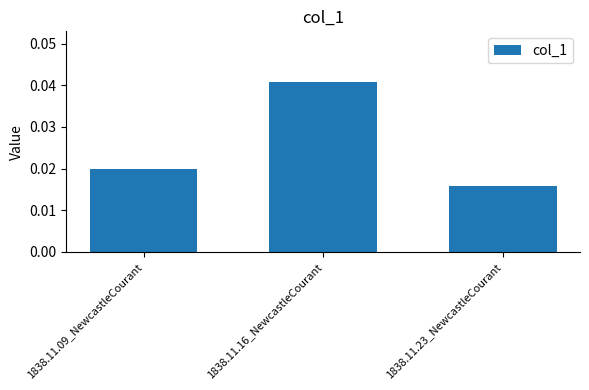

Rank the categories by value from highest to lowest.

1838.11.16_NewcastleCourant, 1838.11.09_NewcastleCourant, 1838.11.23_NewcastleCourant